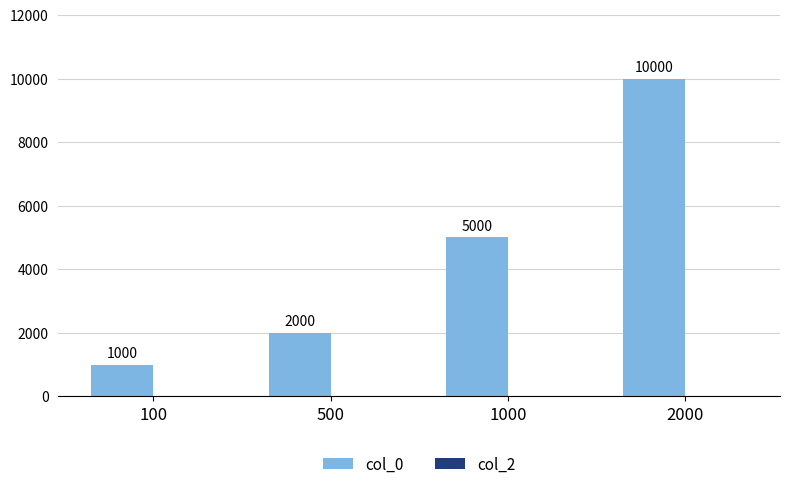

What is the value of the 2nd bar from the left?

2000